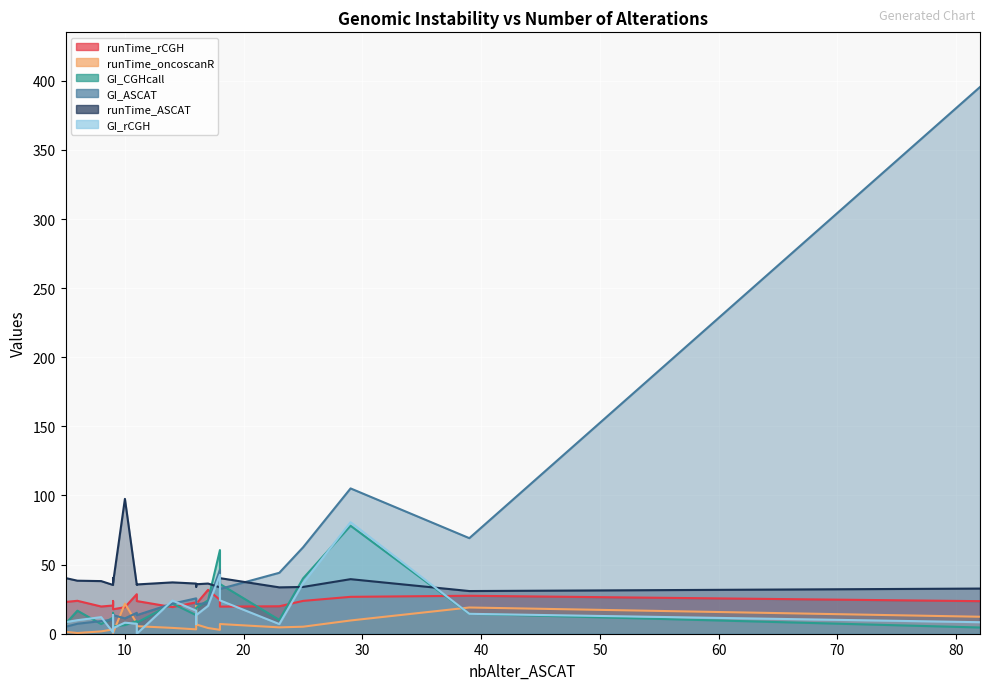

What is the average value of the runTime_oncoscanR series?

7.2